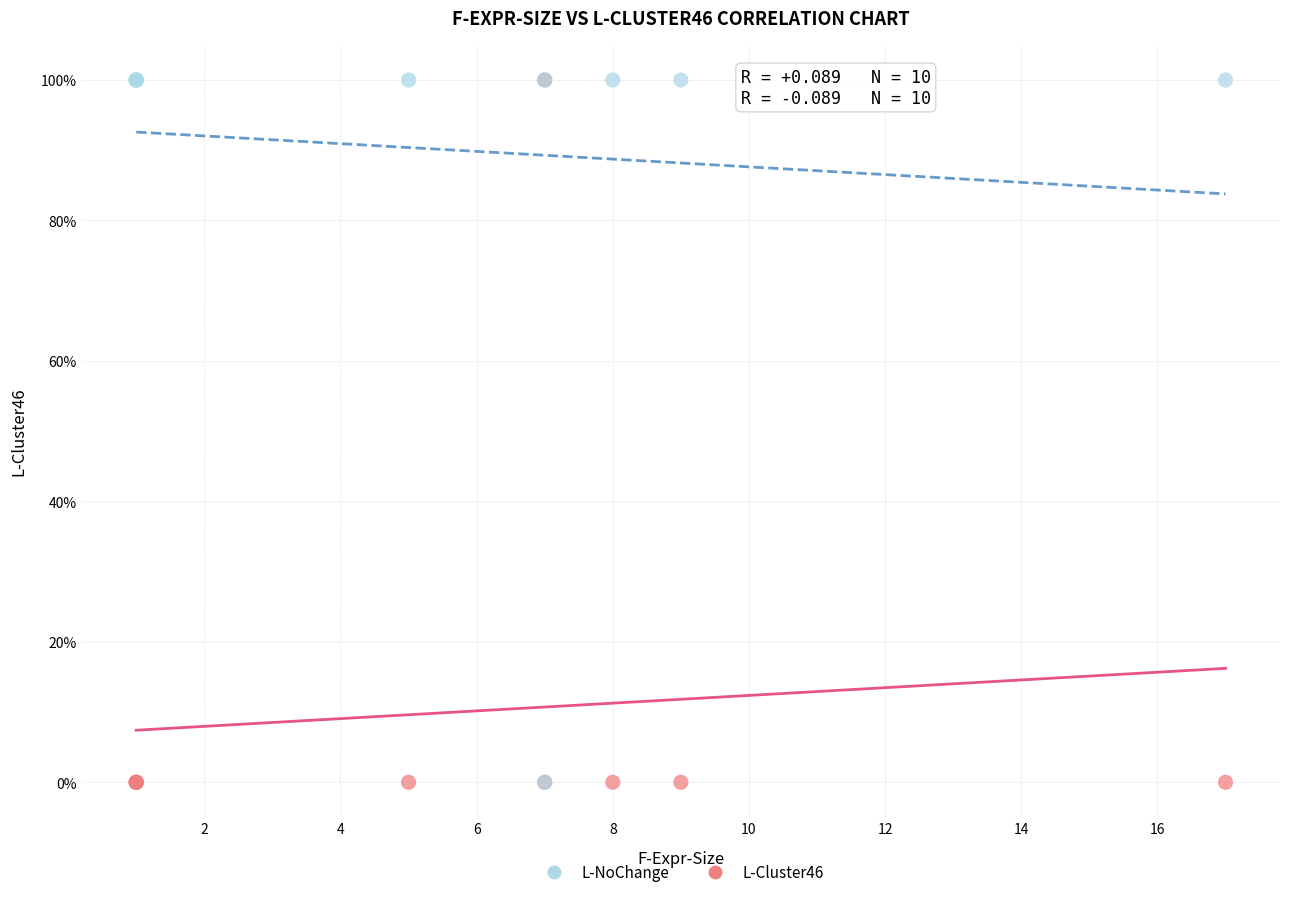

What are all the series names shown in the legend?

L-NoChange, L-Cluster46